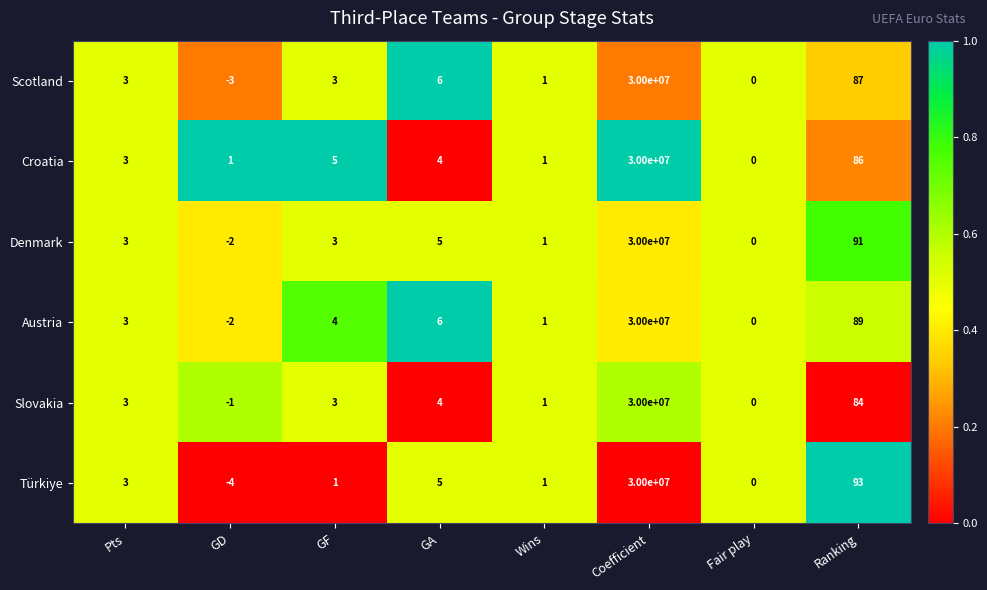

Which series has the widest spread of values?

Türkiye